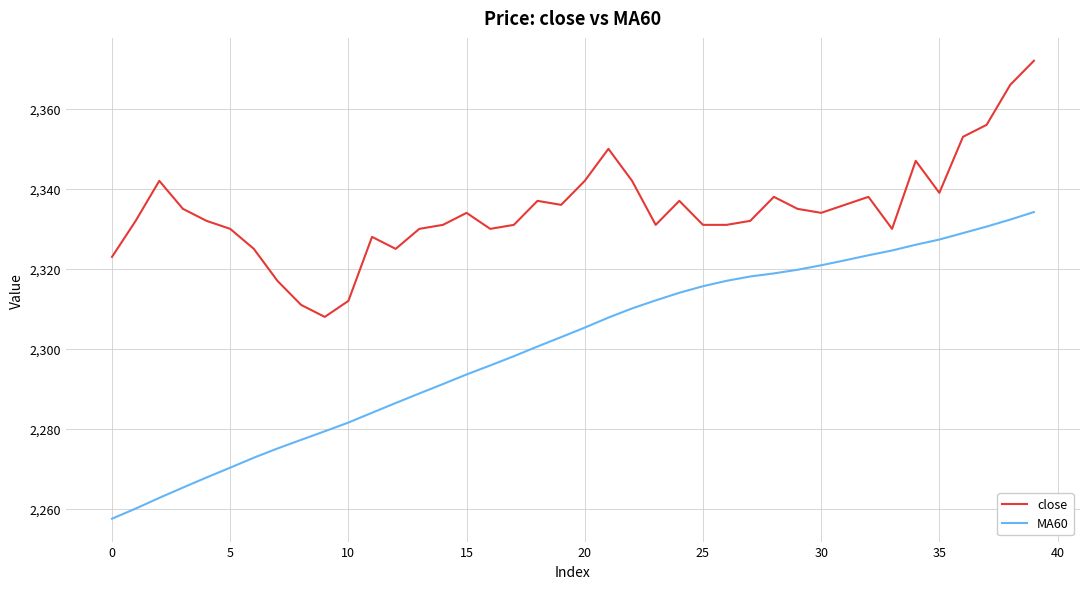

List the series in order of their overall mean, highest first.

close, MA60